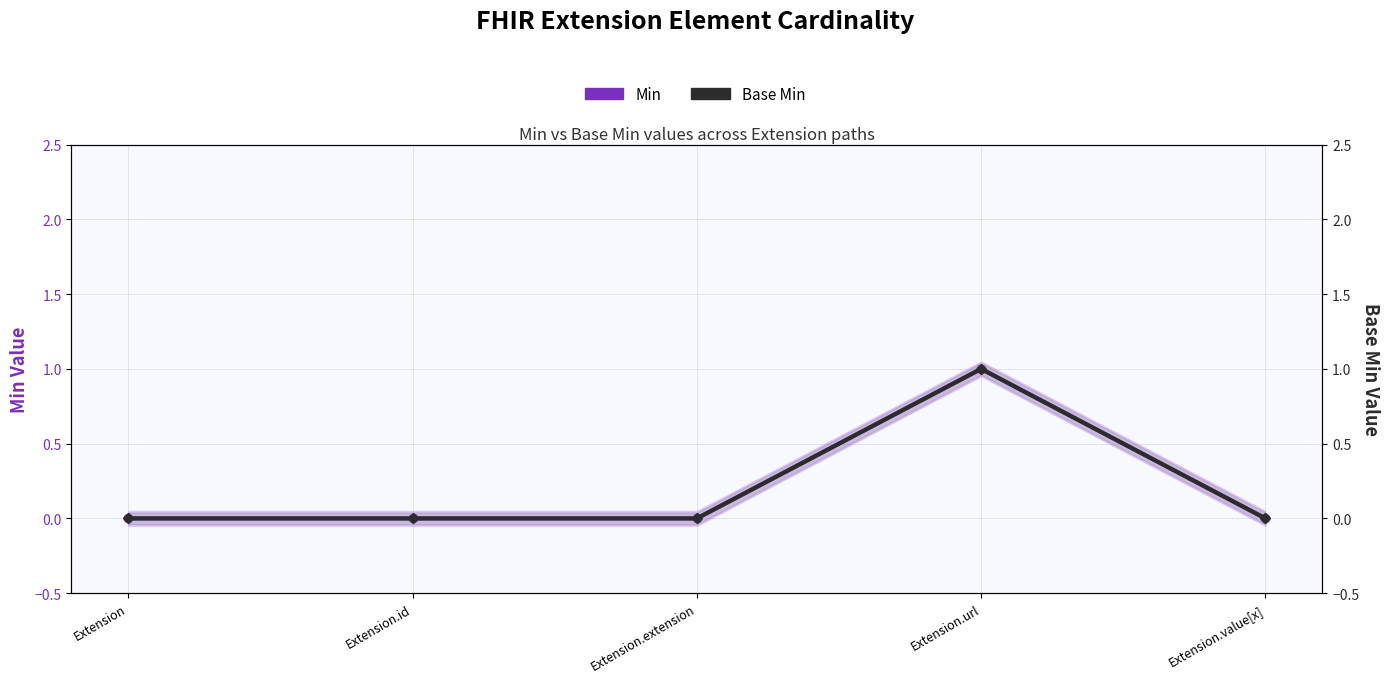

True or false: Min and Base Min cross at least once.

False